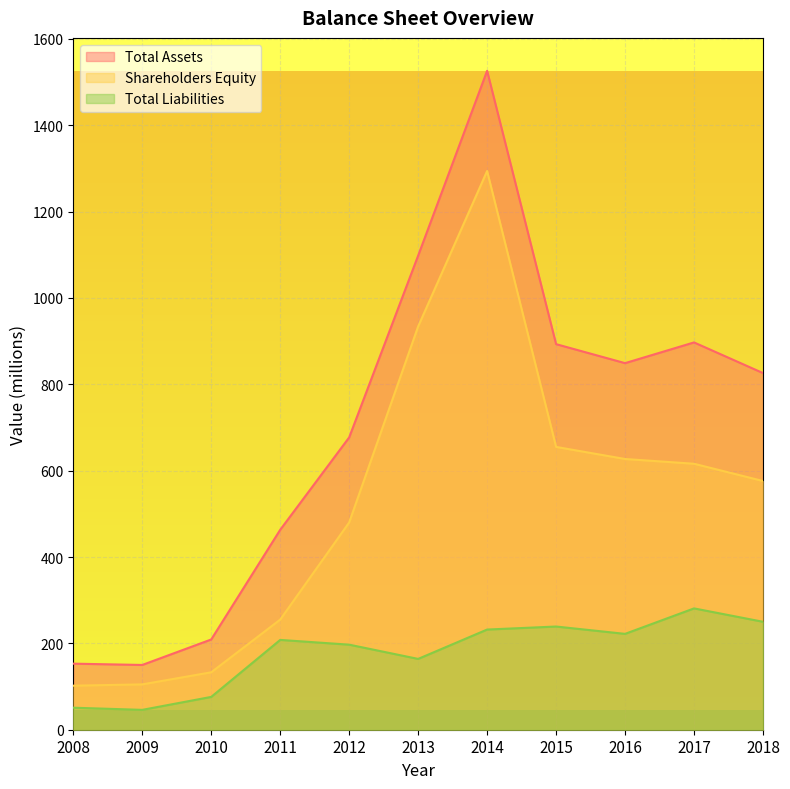

What are all the series names shown in the legend?

Total Assets, Shareholders Equity, Total Liabilities